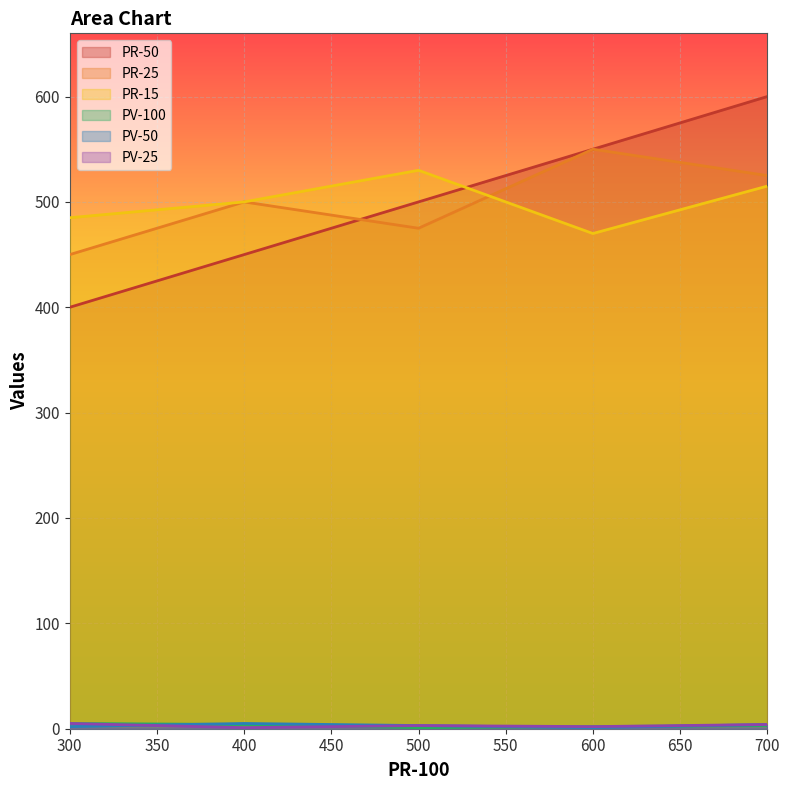

What are all the series names shown in the legend?

PR-50, PR-25, PR-15, PV-100, PV-50, PV-25